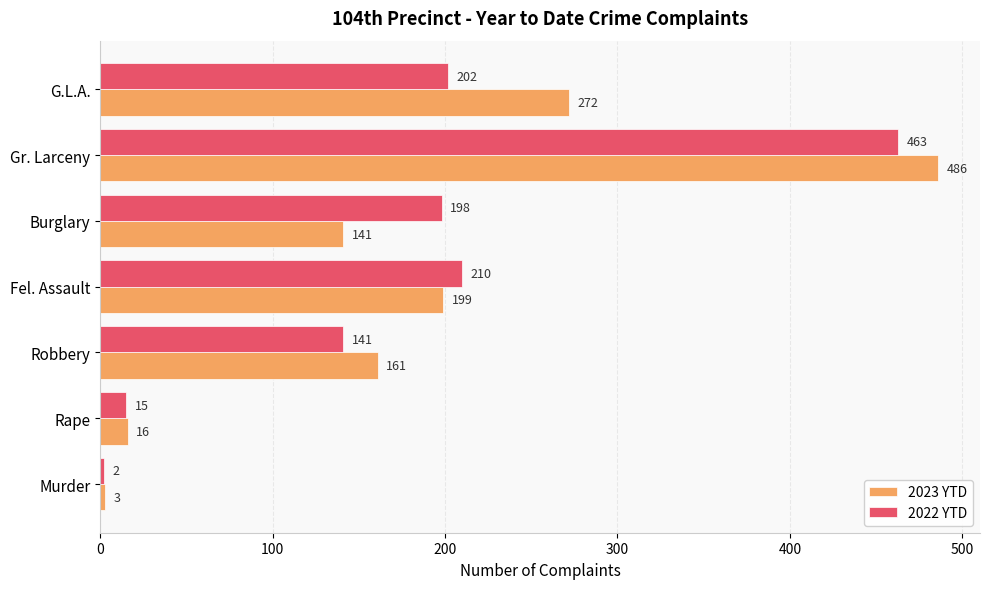

What is the minimum value for 2023 YTD?

3